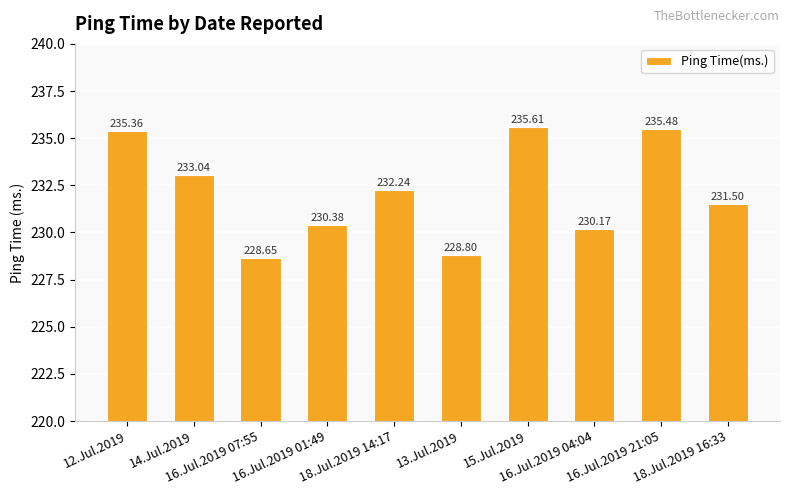

What position from the left is 18.Jul.2019 16:33?

10